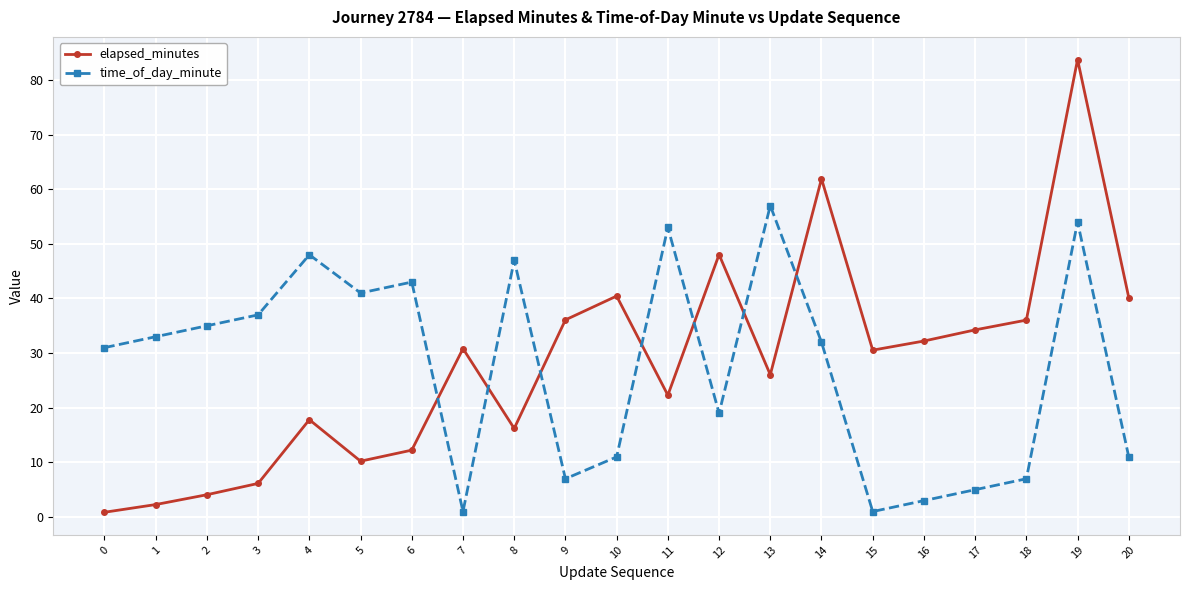

At which category is the sum across all series the highest?

19